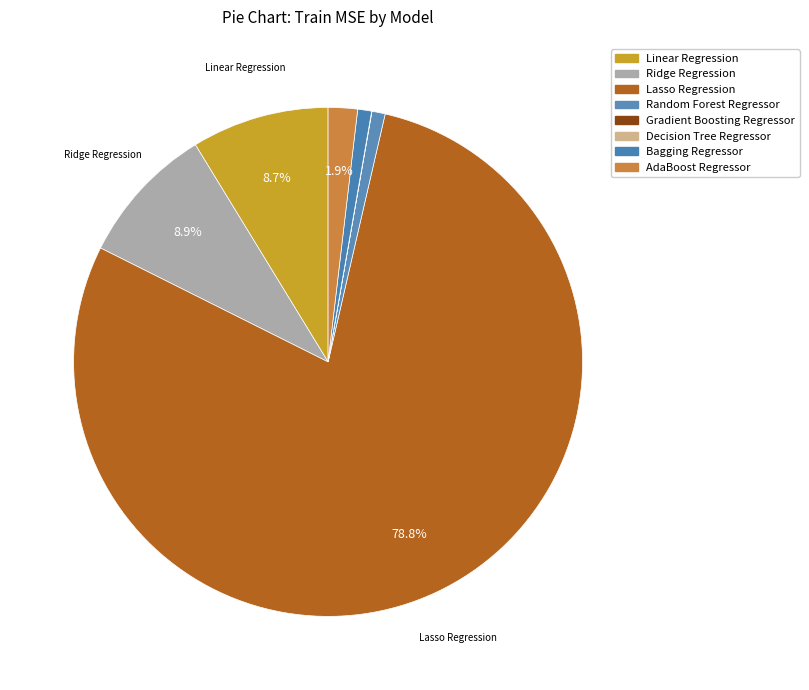

Rank the categories by value from lowest to highest.

Decision Tree Regressor, Gradient Boosting Regressor, Random Forest Regressor, Bagging Regressor, AdaBoost Regressor, Linear Regression, Ridge Regression, Lasso Regression